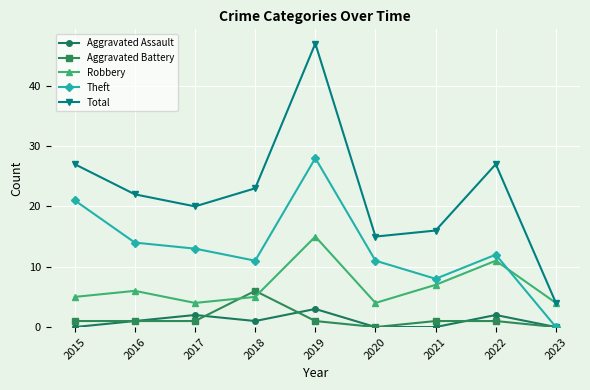

Is the value of Theft at 2022 greater than the value of Robbery at 2021?

Yes